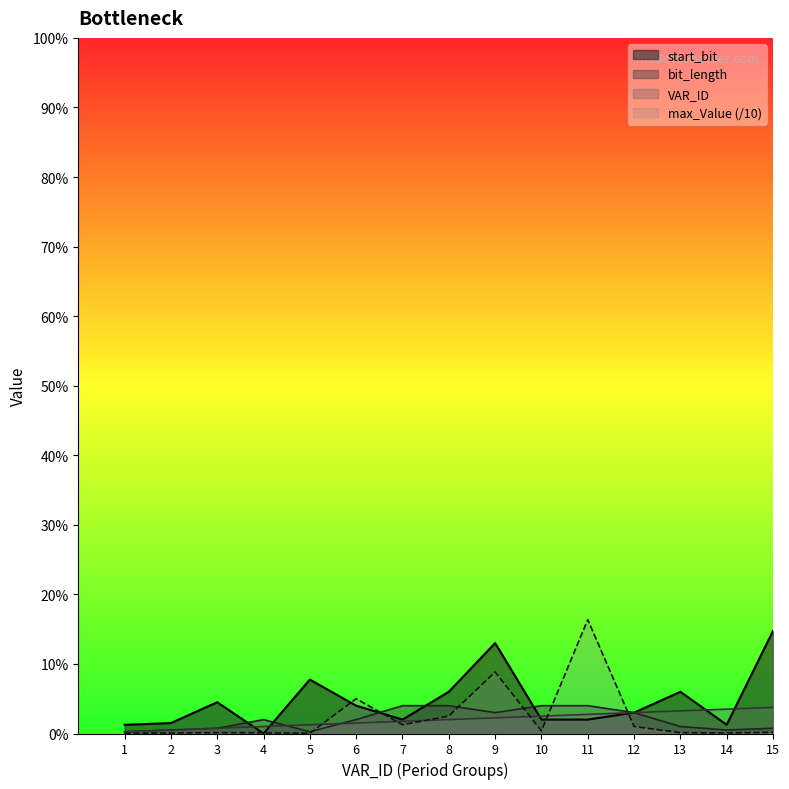

Where is the first local maximum for start_bit?

3